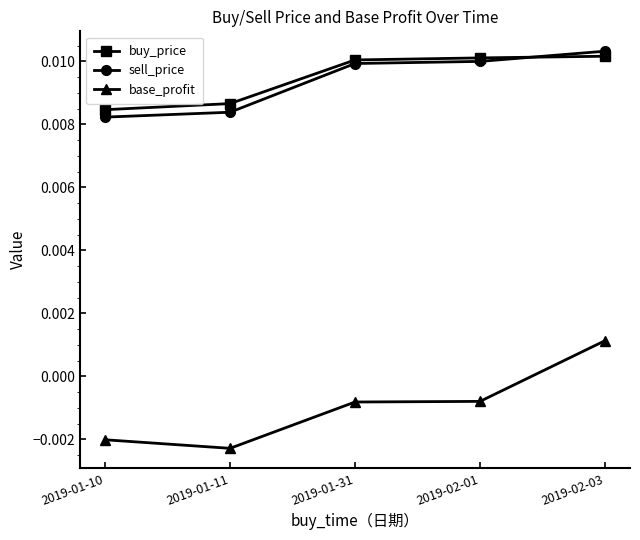

Between 2019-01-31 and 2019-02-03, which series saw the biggest shift?

base_profit